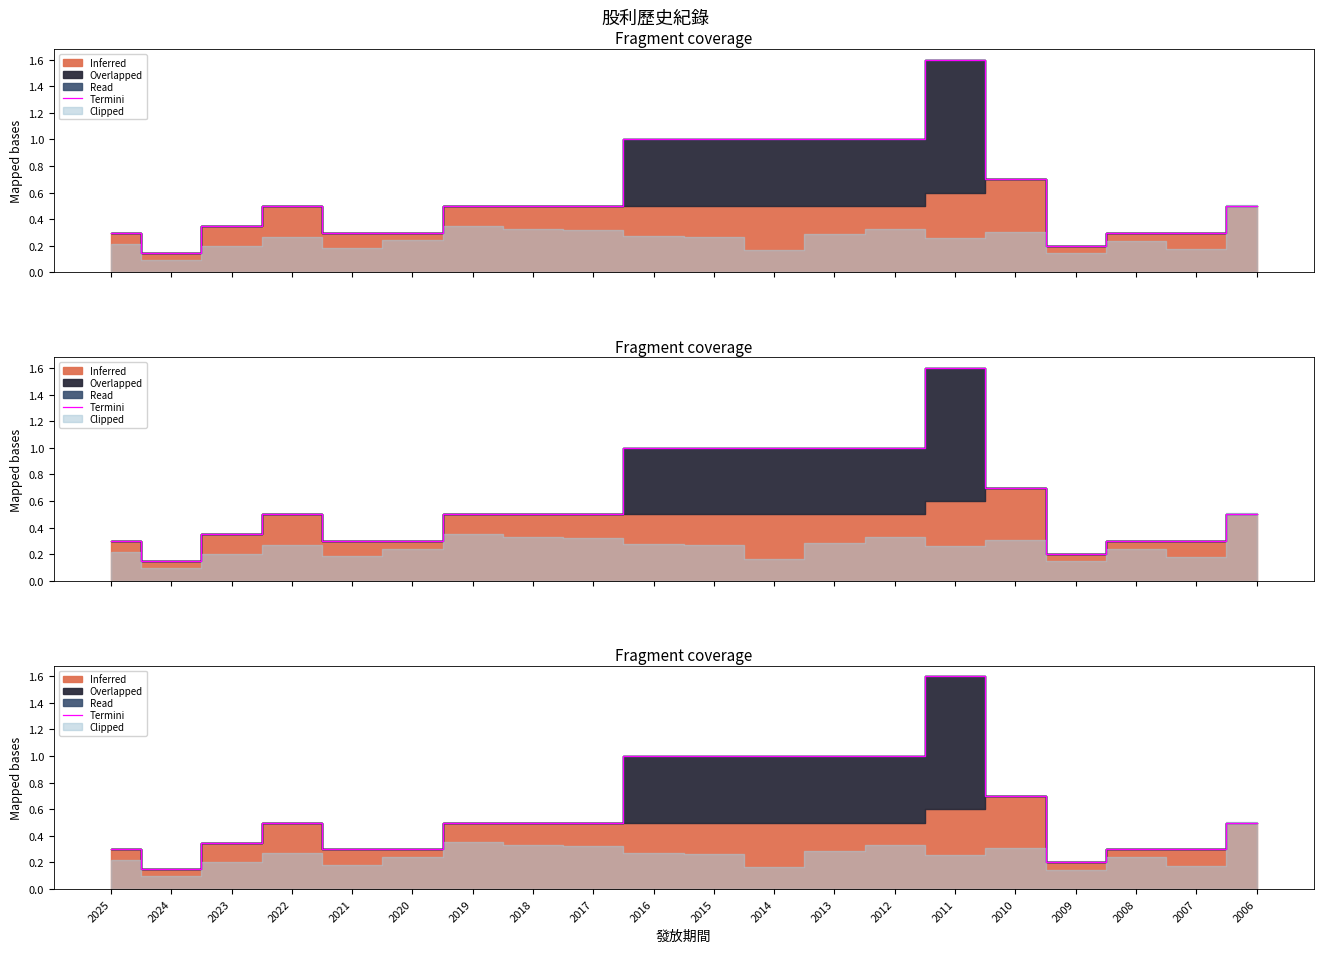

Rank the categories by value from highest to lowest.

2011, 2016, 2015, 2014, 2013, 2012, 2010, 2022, 2019, 2018, 2017, 2006, 2023, 2025, 2021, 2020, 2008, 2007, 2009, 2024